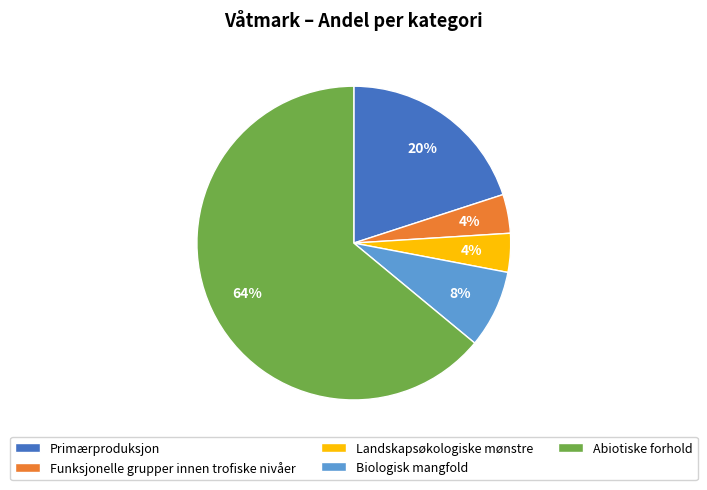

To the nearest percent, what is the combined percentage of Landskapsøkologiske mønstre and Primærproduksjon?

24%